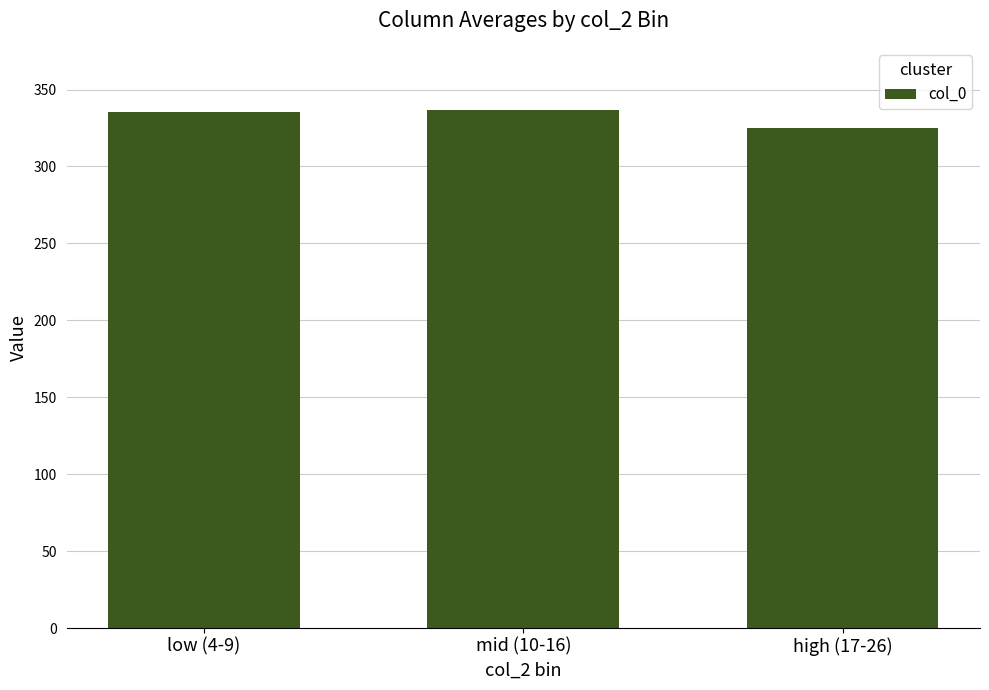

At which label is the value closest to 330?

low (4-9)